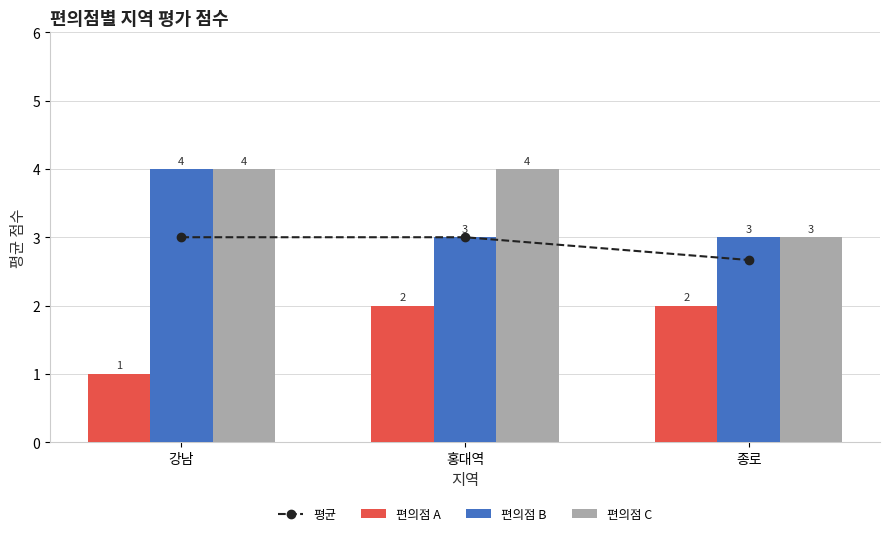

How many 편의점 A values are between 1 and 2?

3